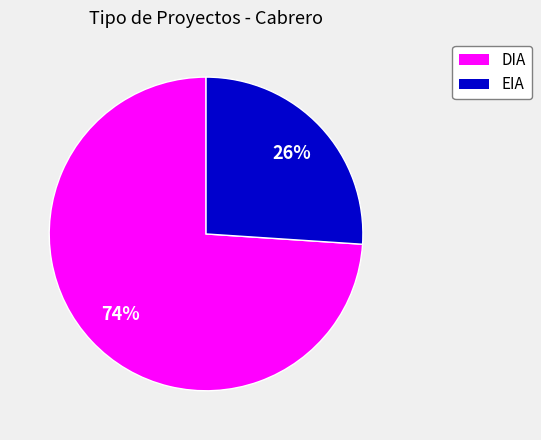

Is there a majority slice in this chart?

Yes